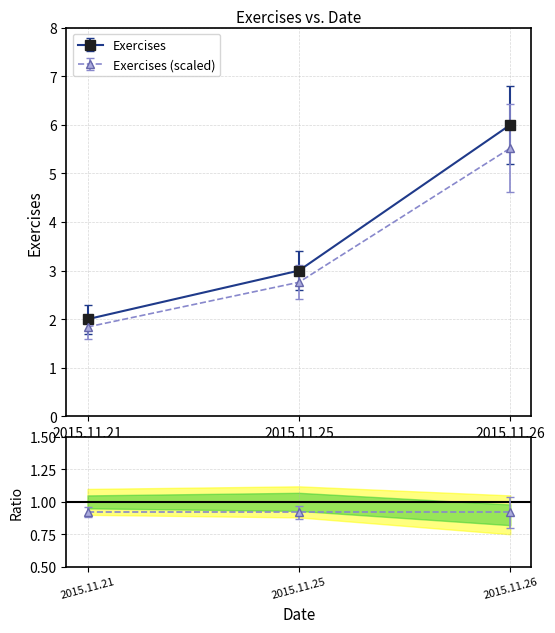

Reading left to right, extract all data points from this chart.

2015.11.21=2	2015.11.25=3	2015.11.26=6